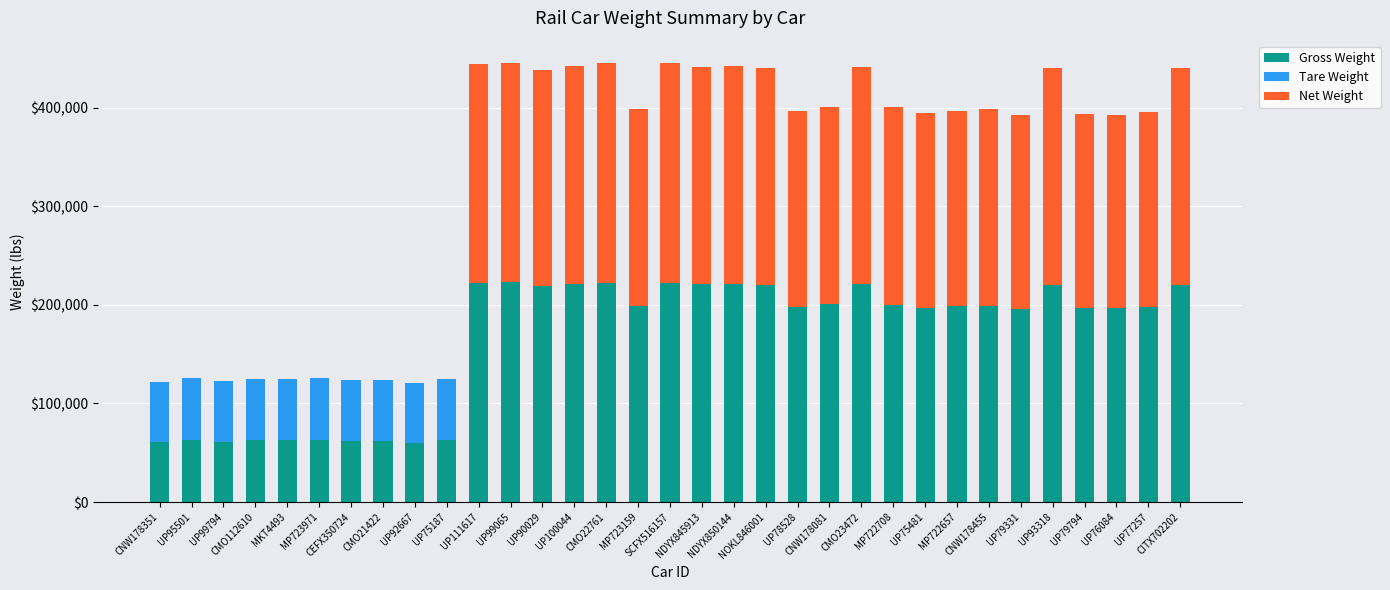

Does the chart contain stacked bars?

Yes